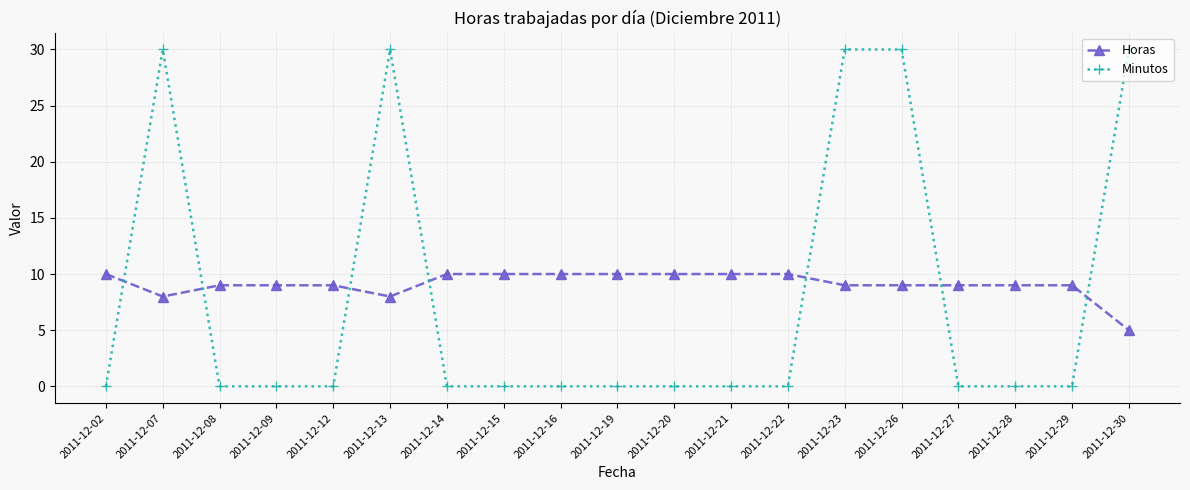

List the series in order of their peak value, highest first.

Minutos, Horas